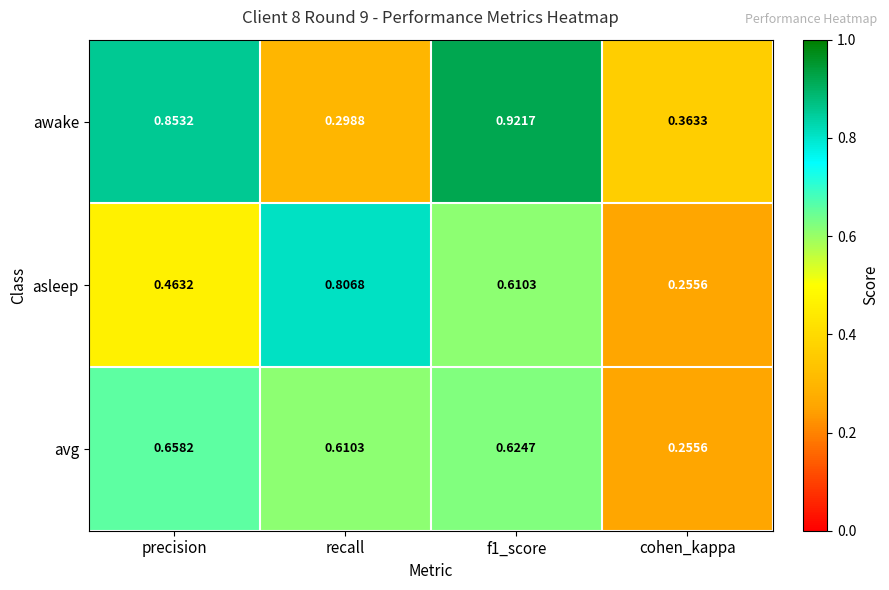

Which series has the largest total across all categories?

awake